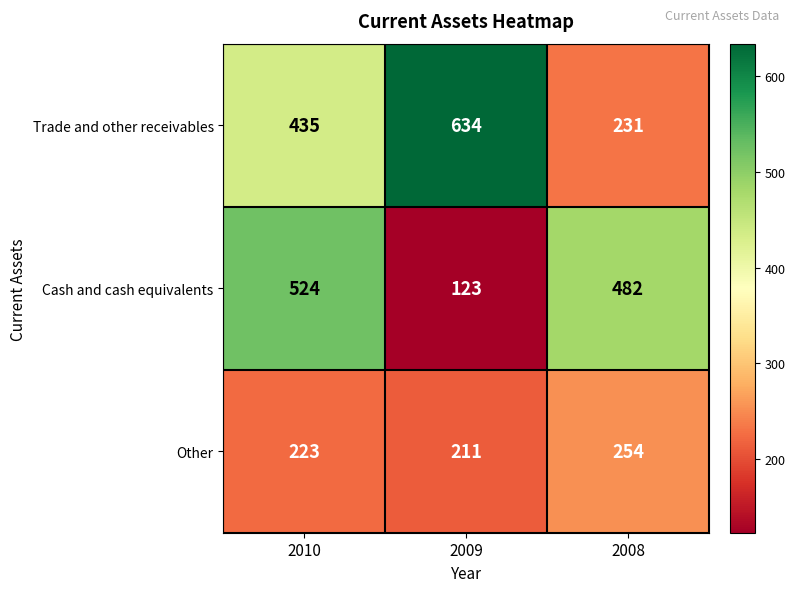

True or false: Cash and cash equivalents has a value of 524 at 2010.

True